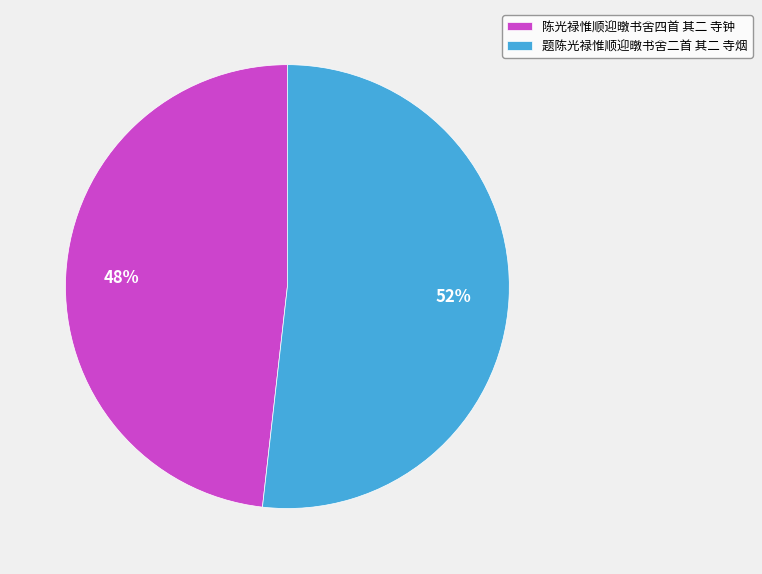

What is the ratio of the value at 题陈光禄惟顺迎暾书舍二首 其二 寺烟 to the value at 陈光禄惟顺迎暾书舍四首 其二 寺钟?

1.1